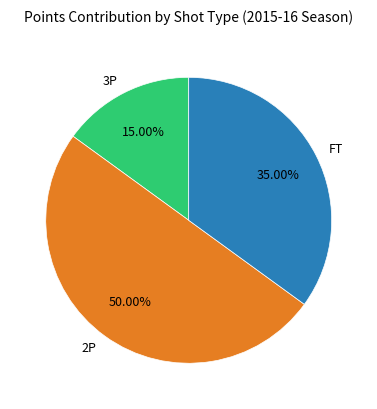

Do 2P and 3P together represent more than half of the pie?

Yes